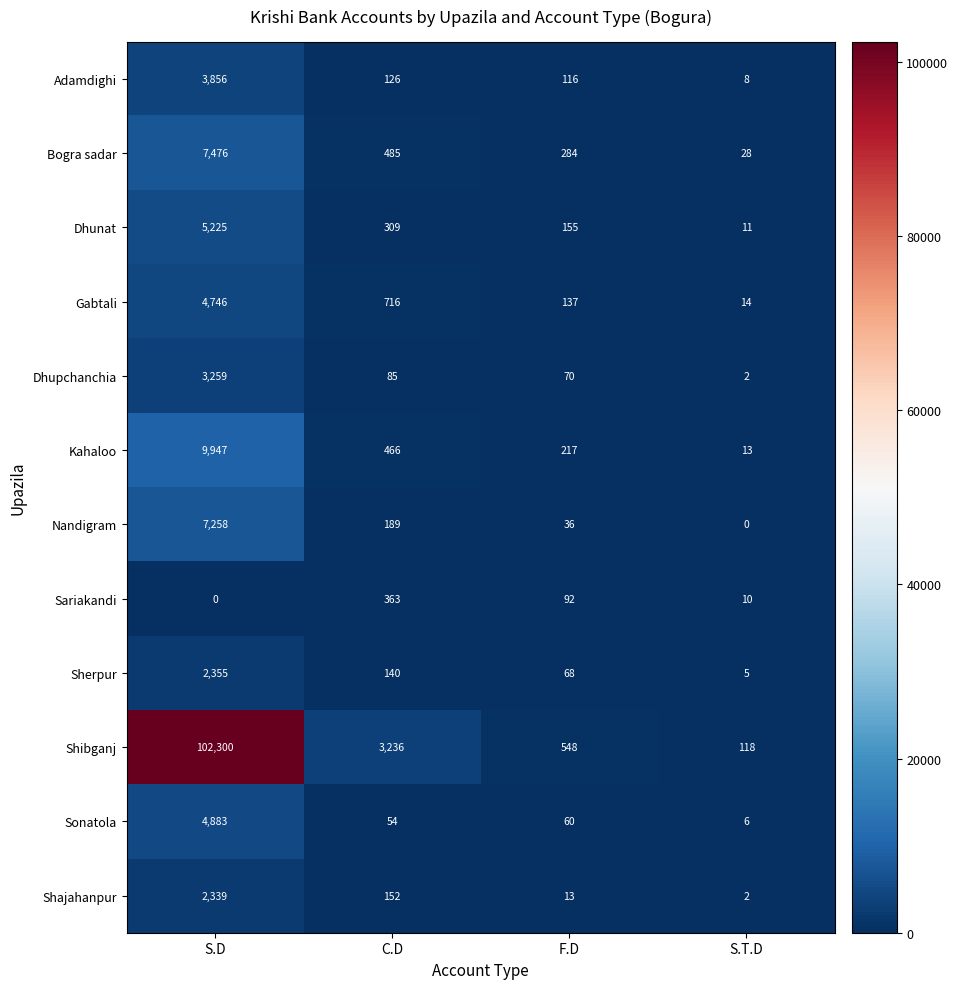

What is the difference between the highest and lowest values at S.D?

102300